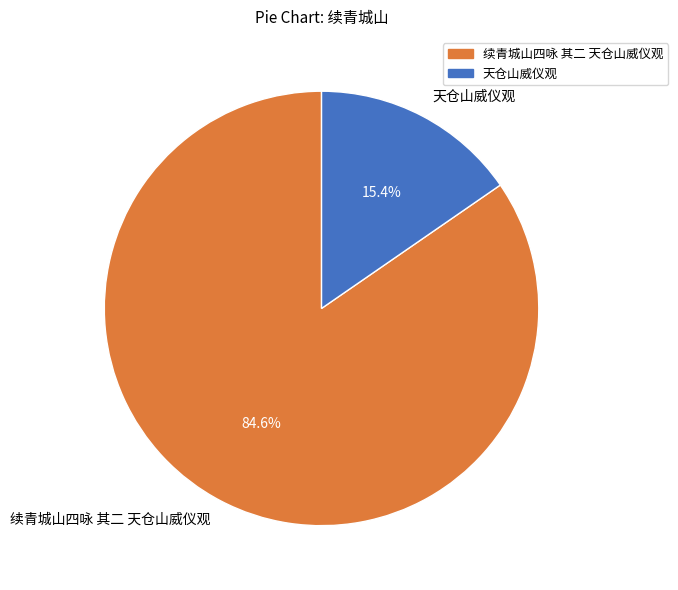

To the nearest percent, what is the difference between the largest and smallest slice percentages?

69%